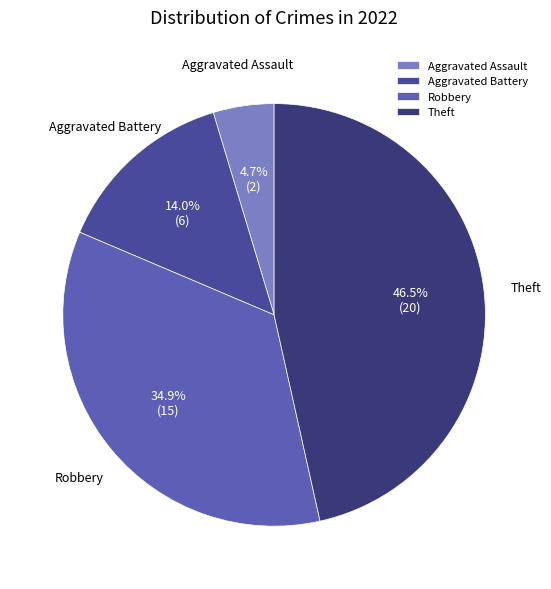

To the nearest percent, what is the difference between the Robbery and Theft slice percentages?

12%